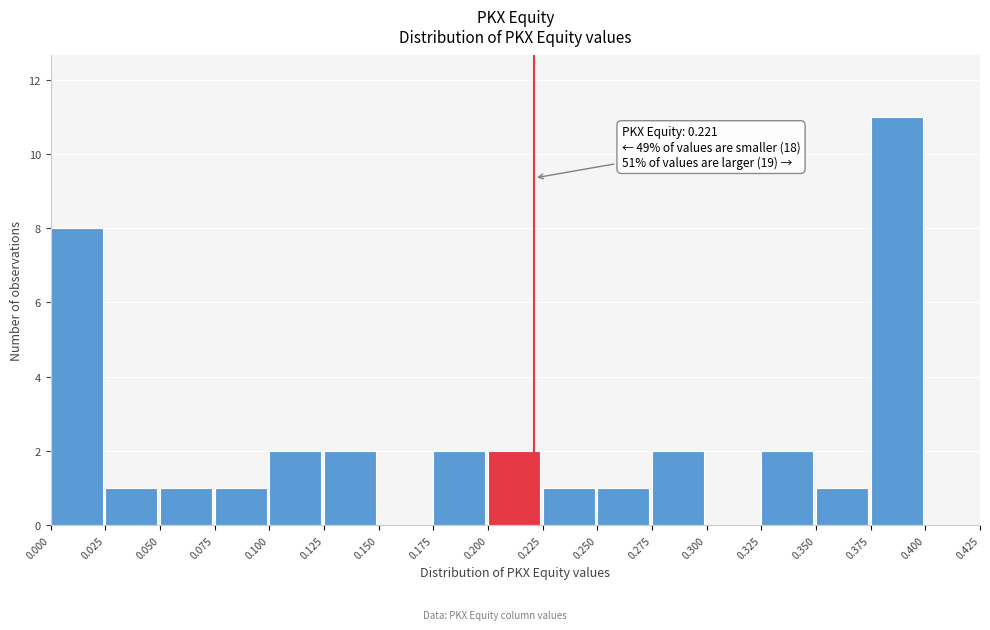

Over which range of the x-axis is the bar tallest?

0.375 to 0.400